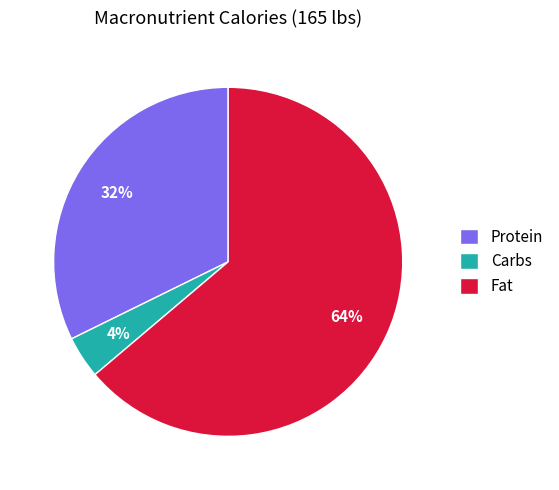

Is there any slice that represents more than half of the pie?

Yes